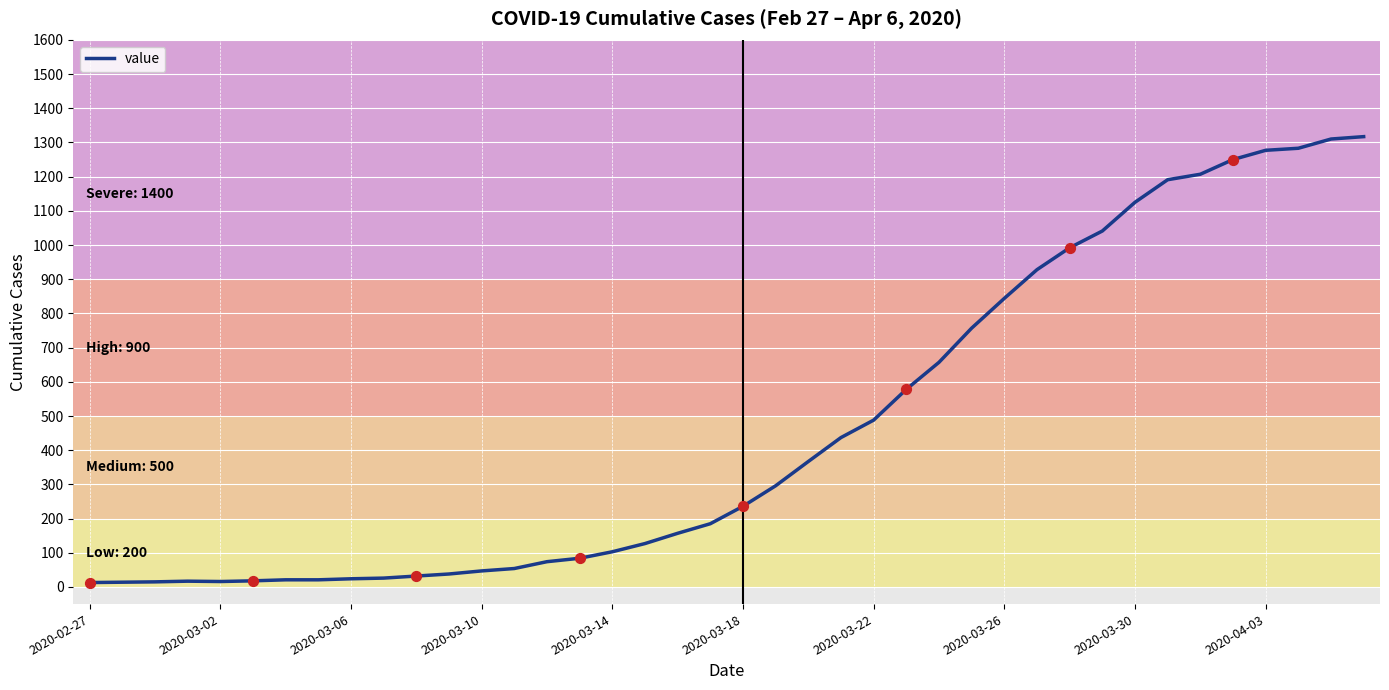

What is the difference between the maximum and minimum values?

1304